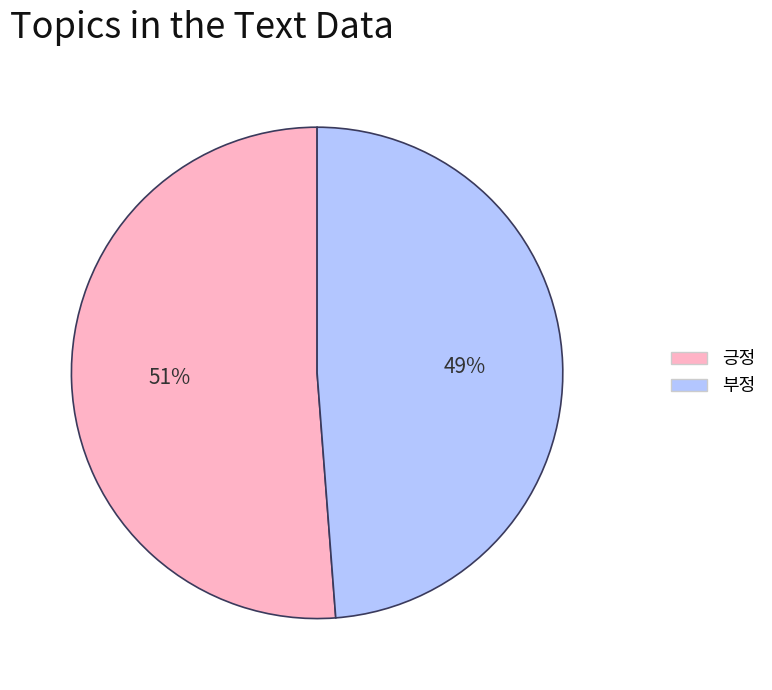

What percentage is the 부정 slice, to the nearest percent?

49%